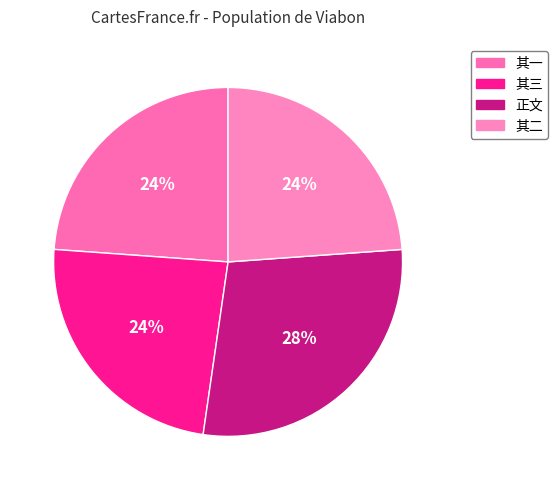

Count the number of slices in the pie.

4